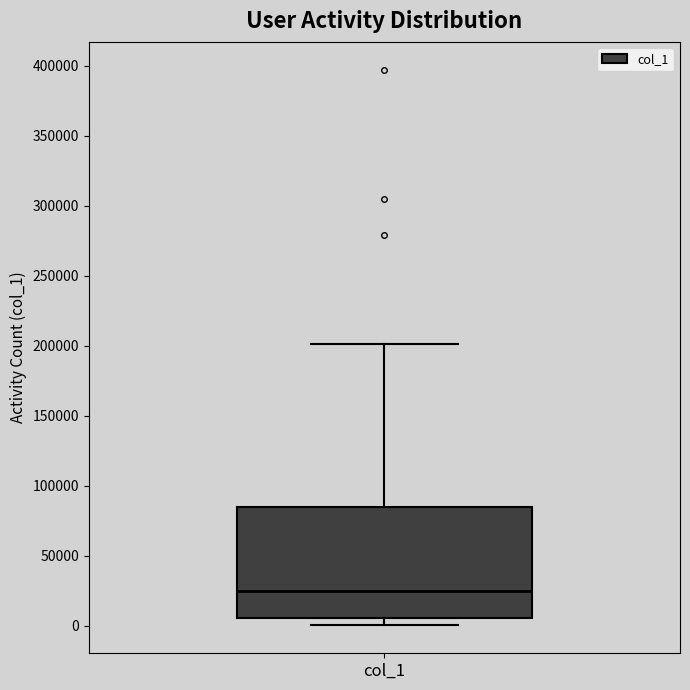

Where is the upper edge of the box for col_1 on the y-axis? The values are not printed on the chart, so give them approximately, as read against the axis.

85000